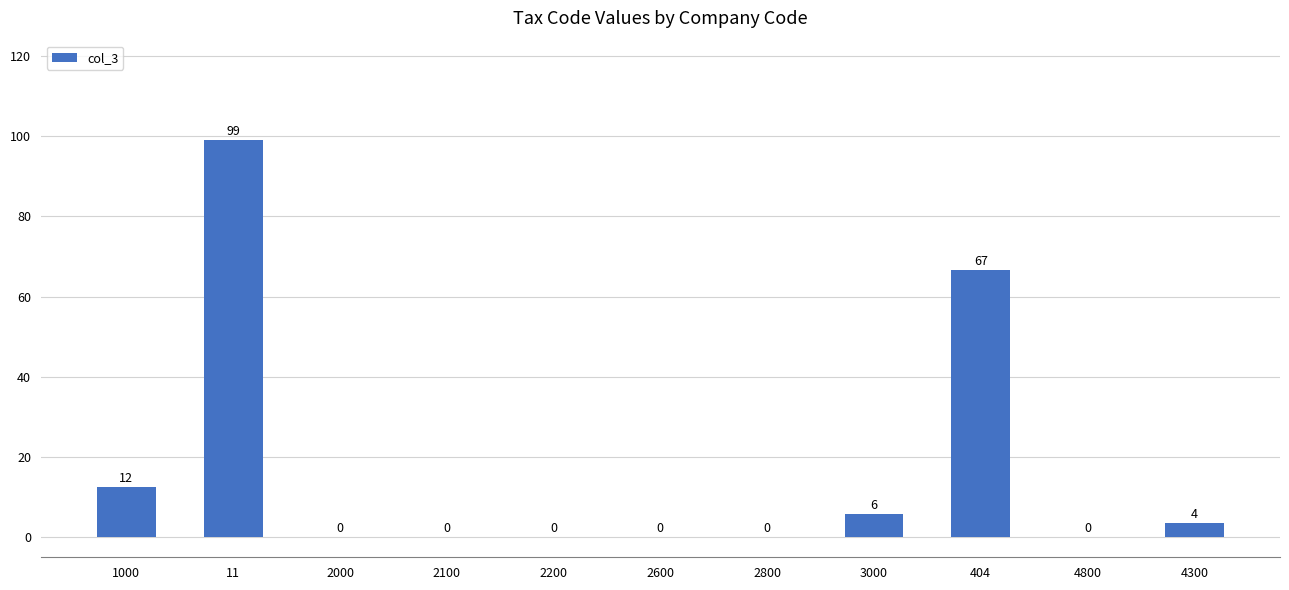

The value at 2100 is 0.0. True or false?

True